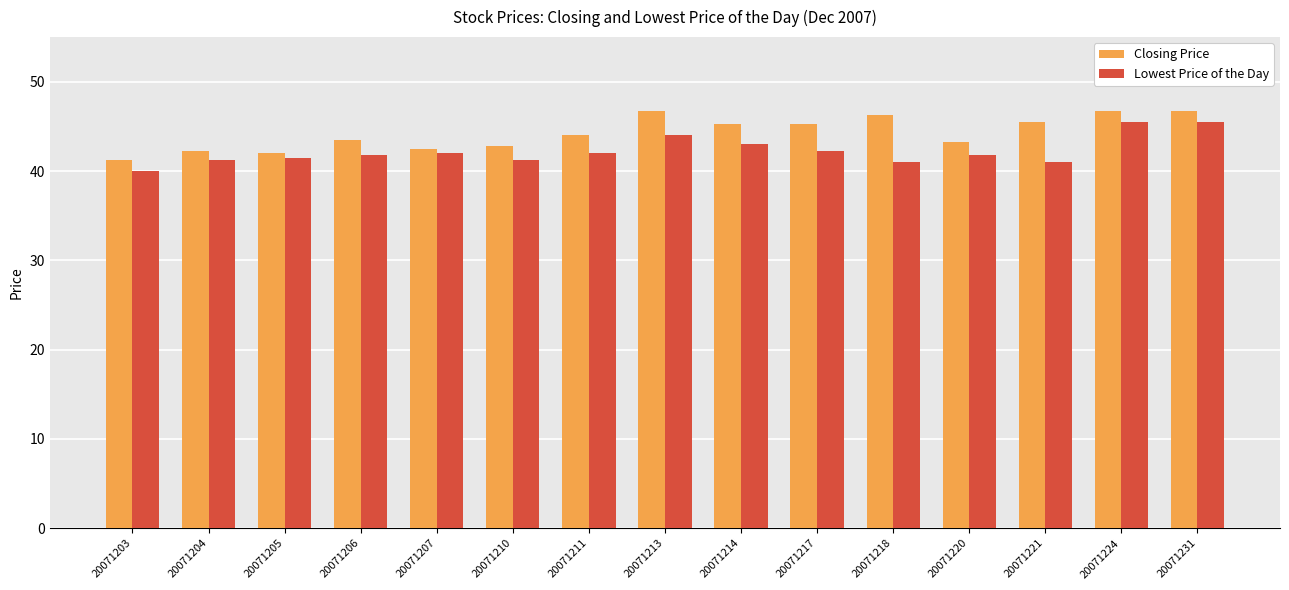

What is the sum of all Closing Price values?

664.0